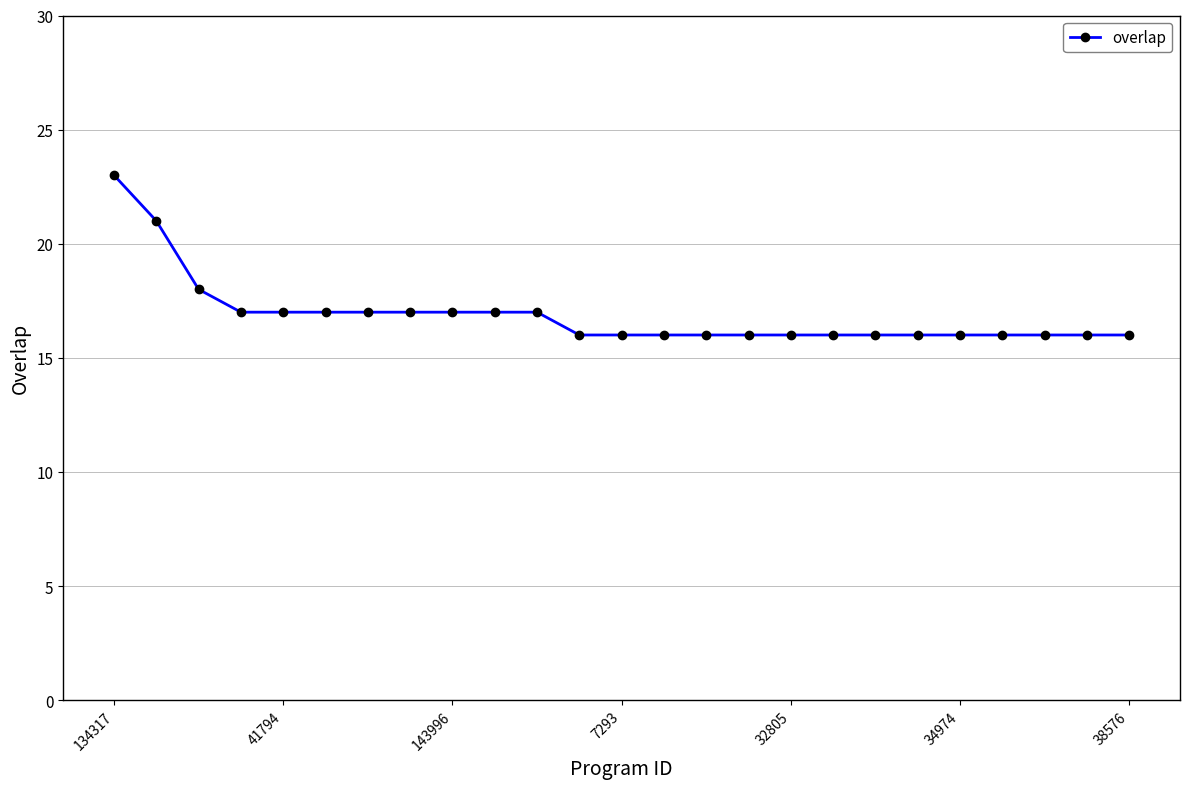

What is the average value?

17